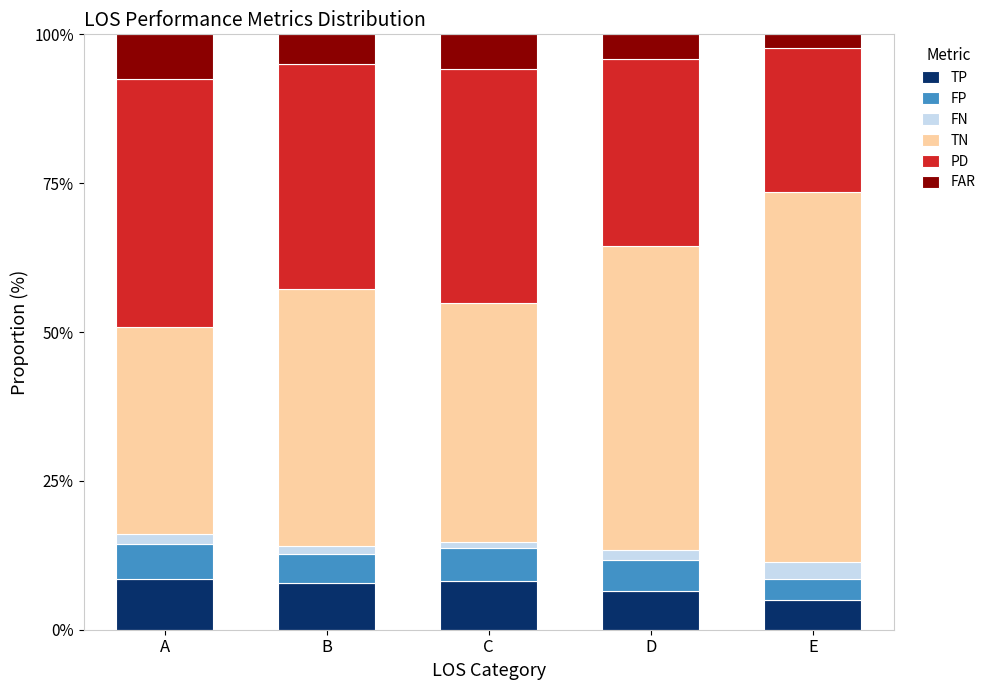

What is the difference between the second highest and minimum values in the TP series?

3.1